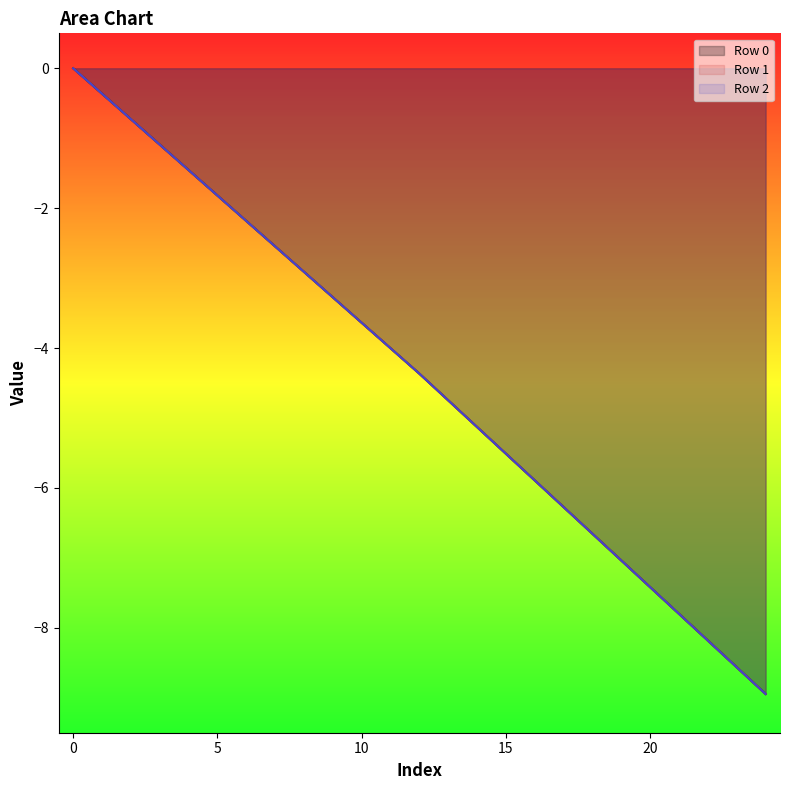

What is the sum of all Row 0 values?

-110.5